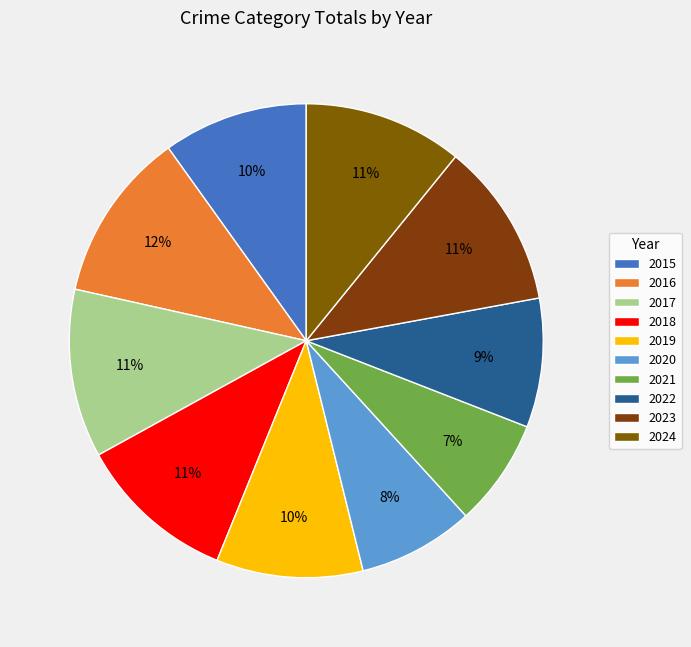

Between 2015 and 2020, which is larger?

2015